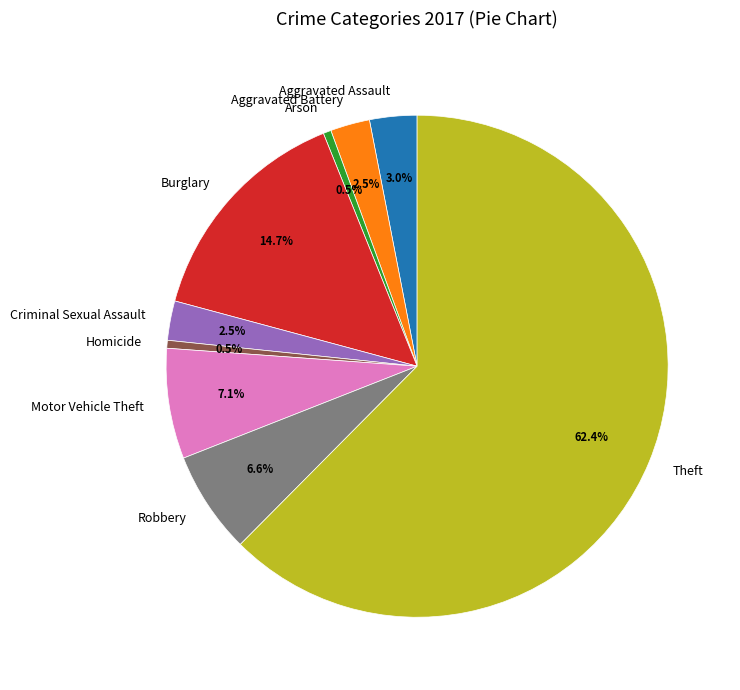

True or false: Motor Vehicle Theft accounts for 1% of the total.

False